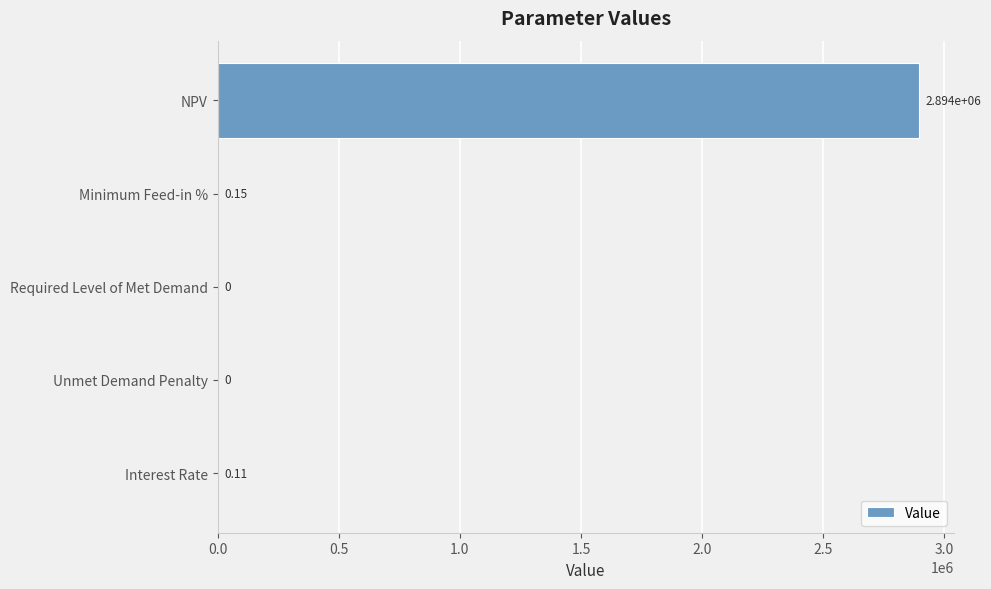

At which label is the value closest to 1447219?

Minimum Feed-in %